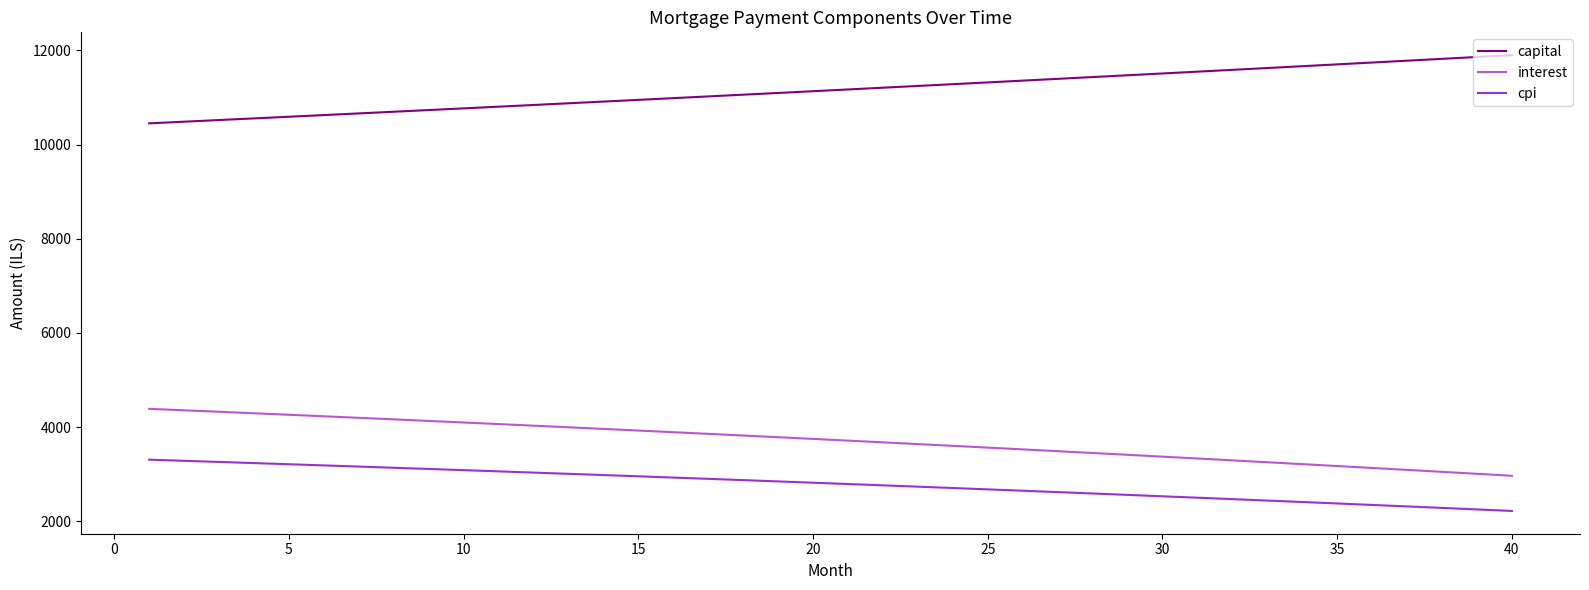

True or false: cpi and interest cross at least once.

False